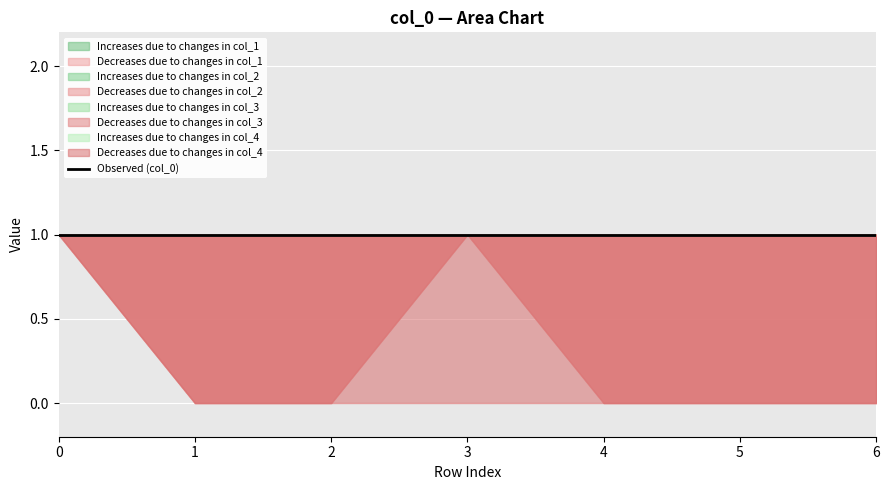

What is the value of the col_1 point at the 5th from the left?

1